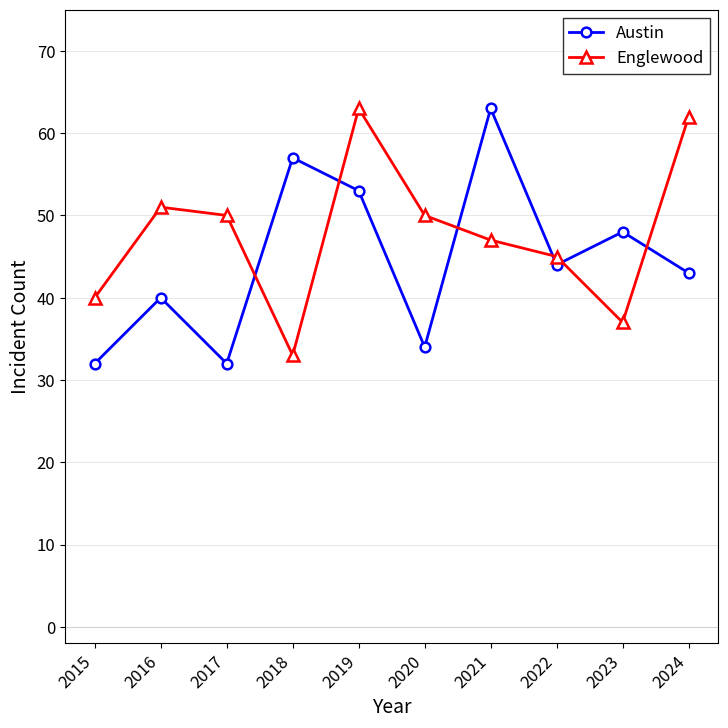

The value of Englewood at 2017 is 19. True or false?

False